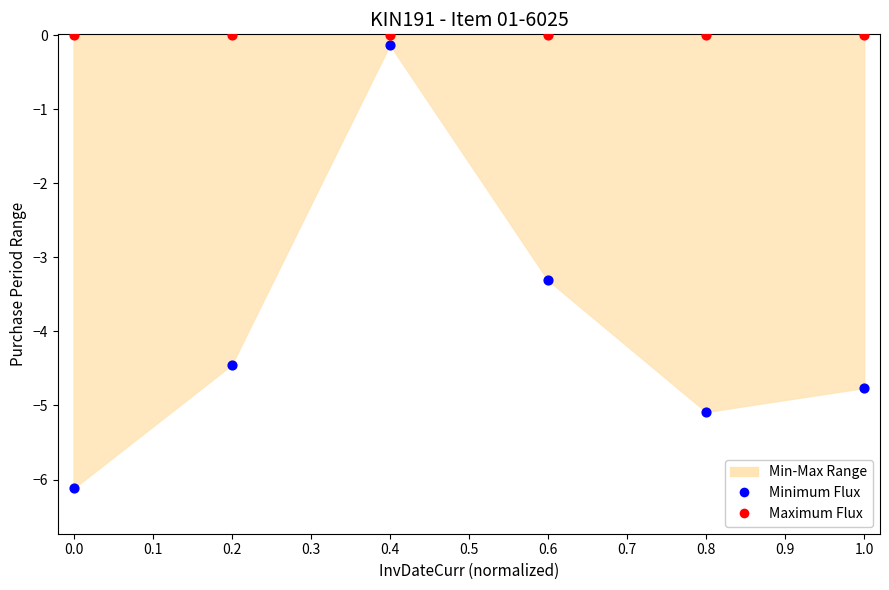

Across all data points, what is the average X value?

0.5